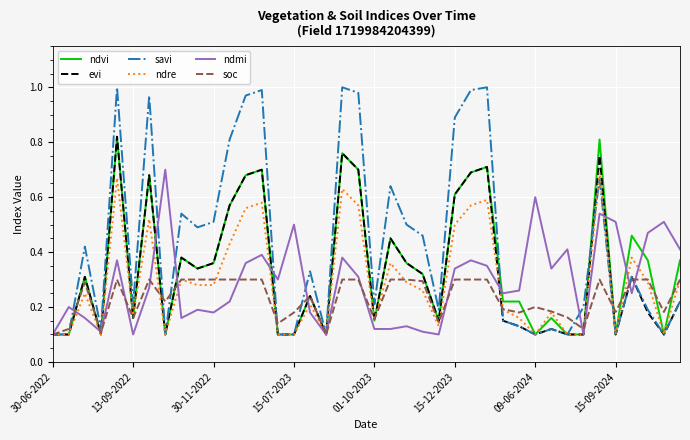

Which series has the largest total across all categories?

savi